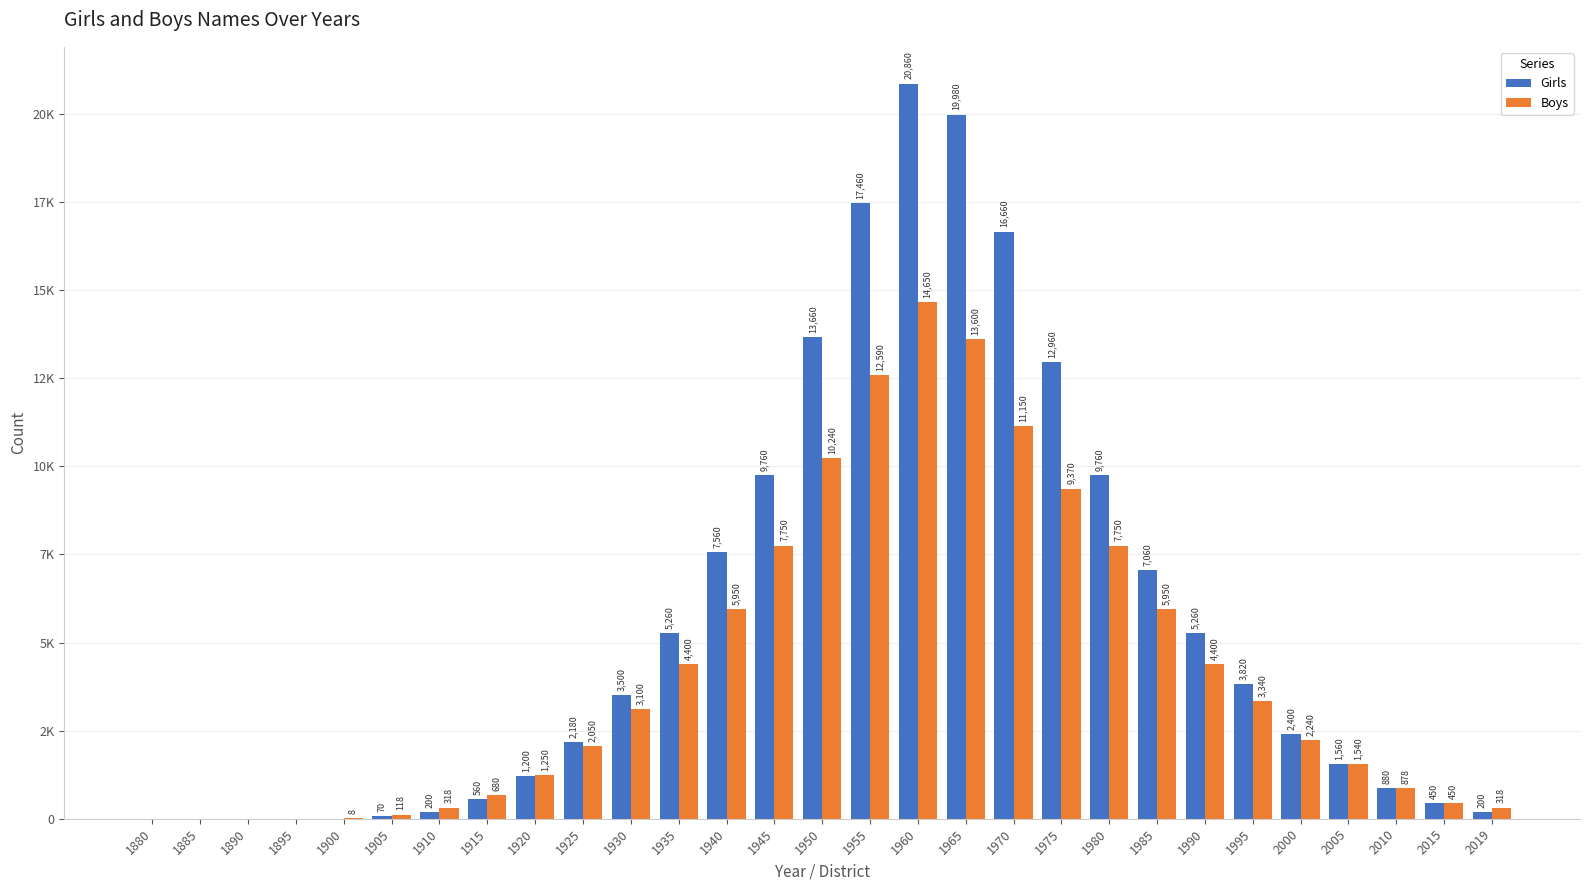

List the series in order of their peak value, highest first.

Girls, Boys